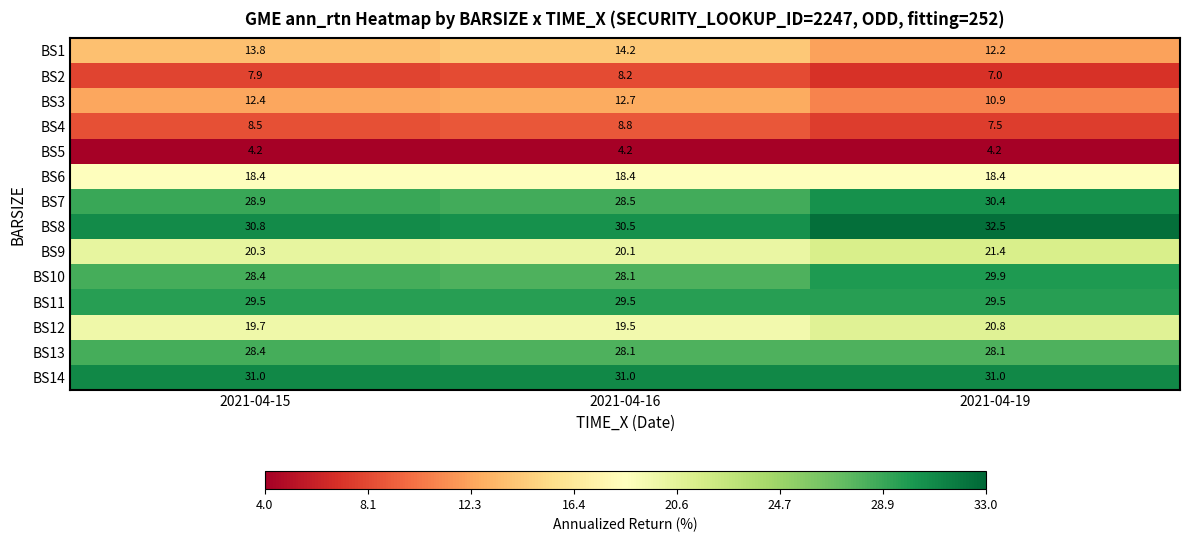

At which category is the sum across all series the highest?

2021-04-19